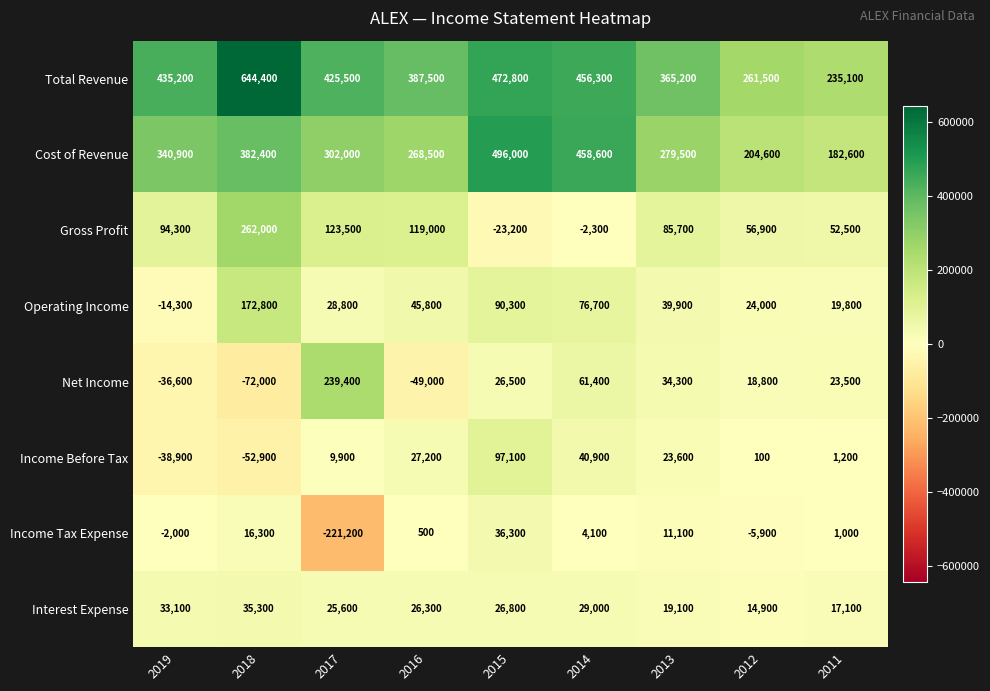

The Total Revenue series shows 644400 at 2018. True or false?

True